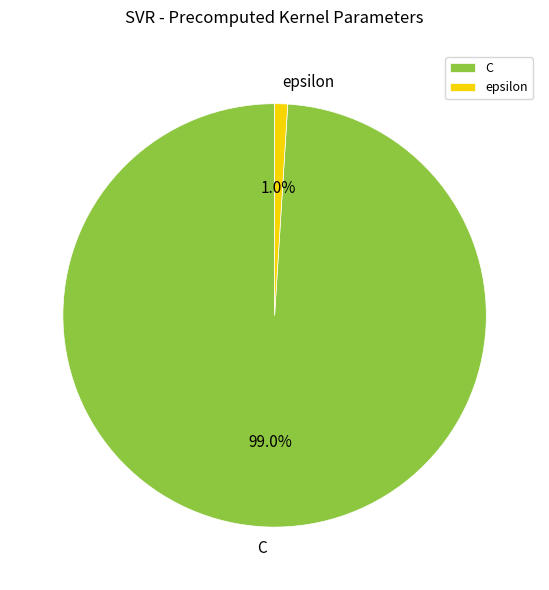

Count the number of slices in the pie.

2